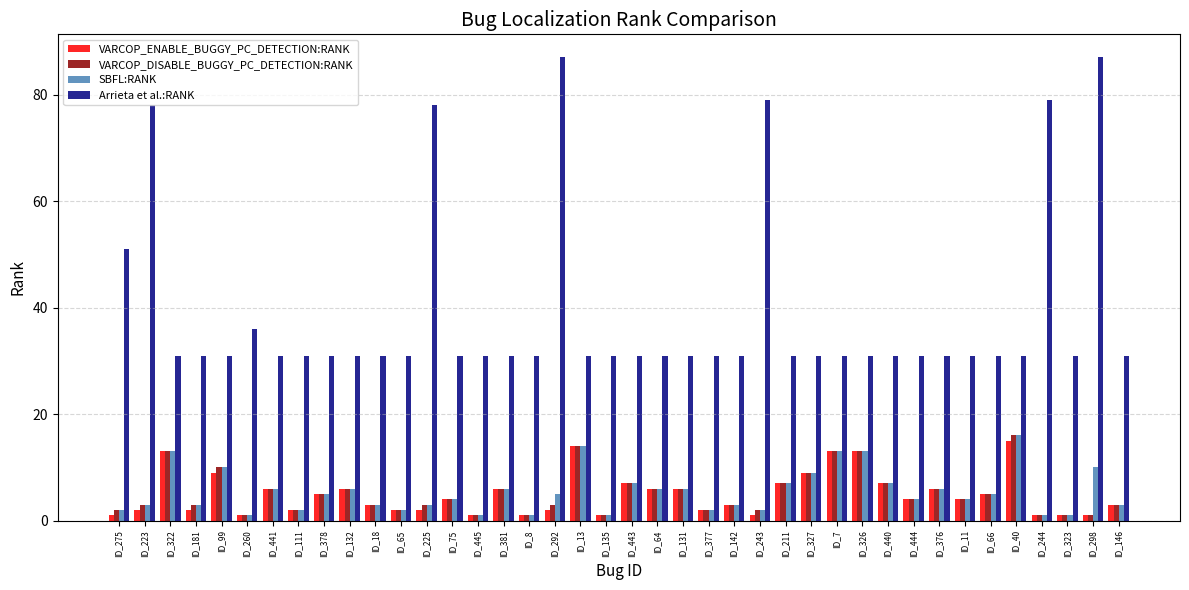

What is the difference between the second highest and second lowest values in the VARCOP_ENABLE_BUGGY_PC_DETECTION:RANK series?

13